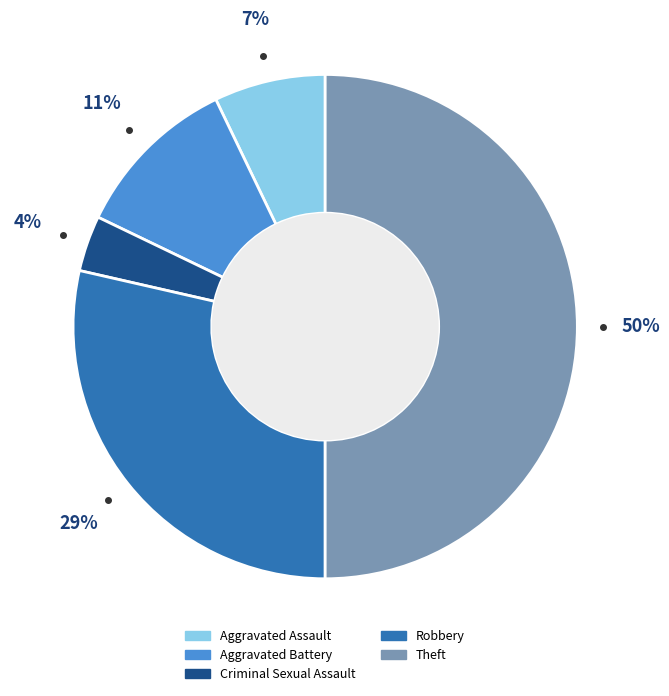

Count the number of slices in the pie.

5